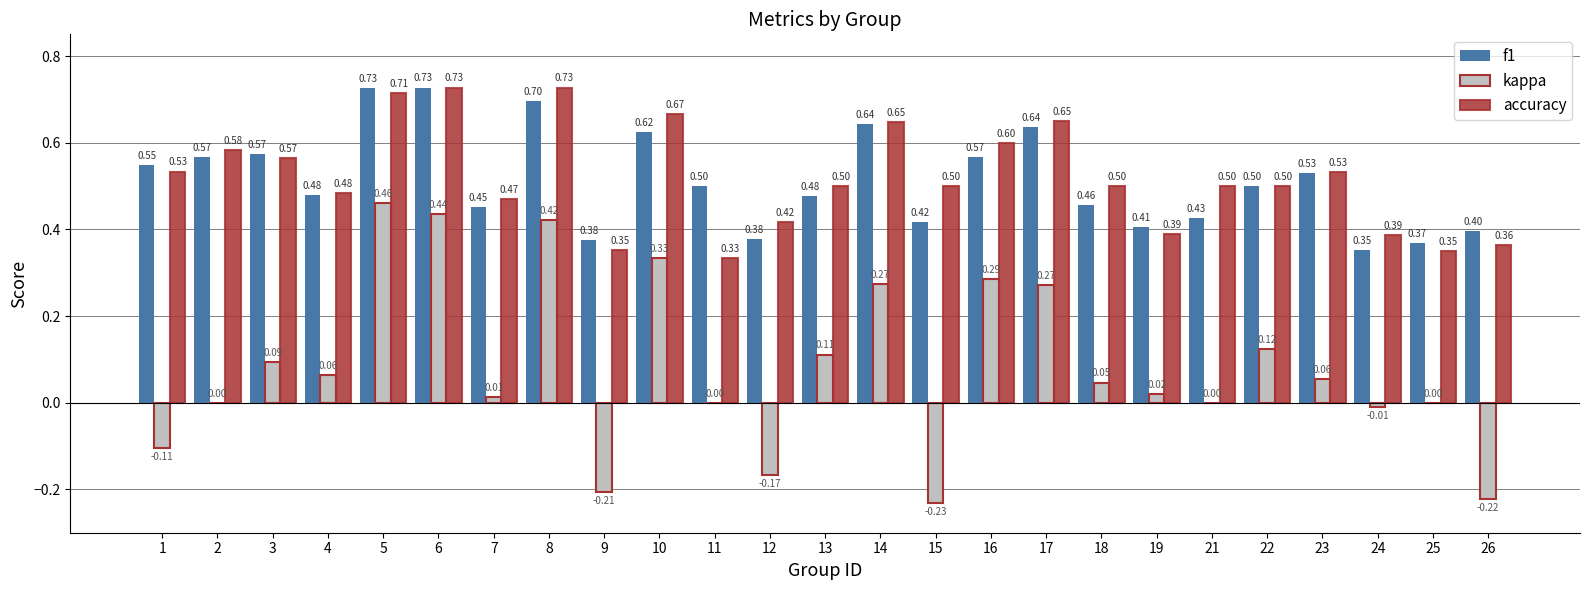

How many groups of bars are there?

25